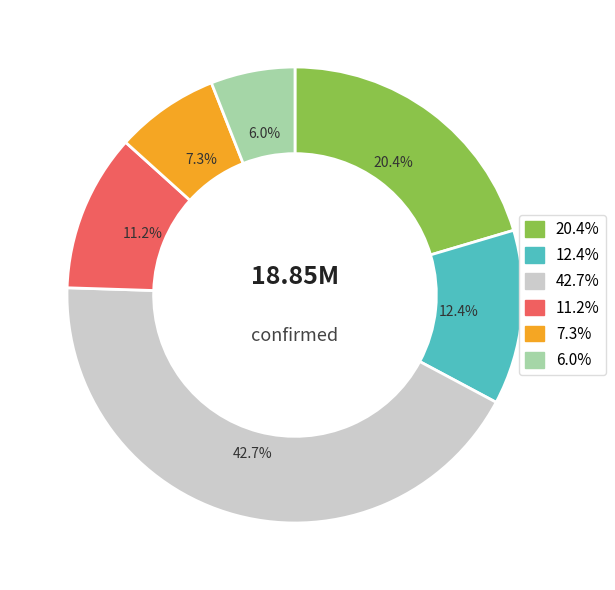

Is there any slice that represents more than half of the pie?

No